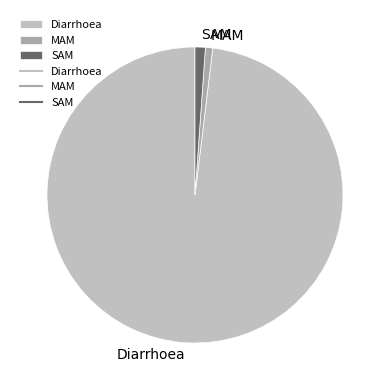

True or false: SAM accounts for 7% of the total.

False